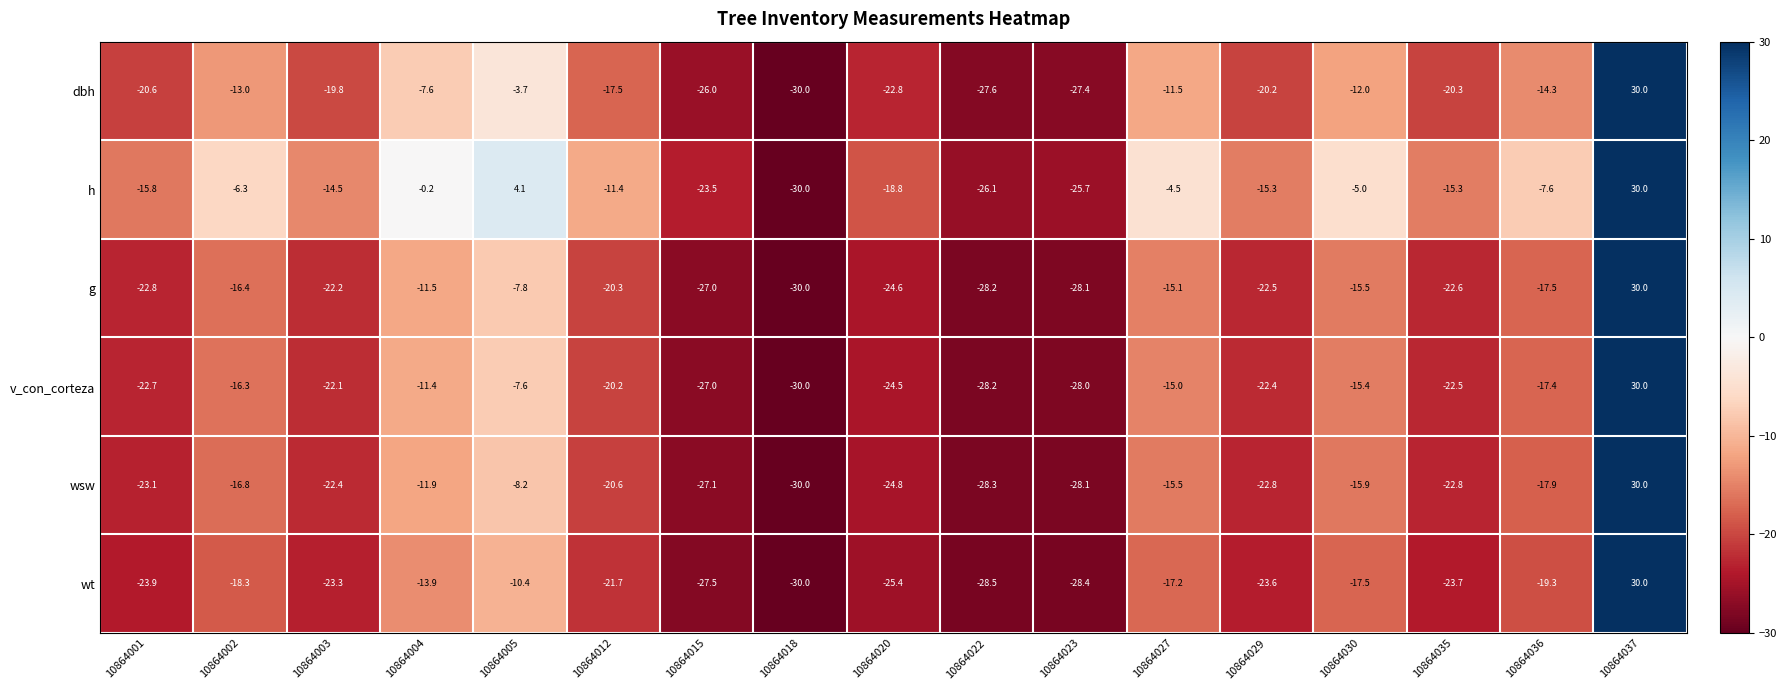

What is the difference between the second highest and minimum values in the wt series?

19.6